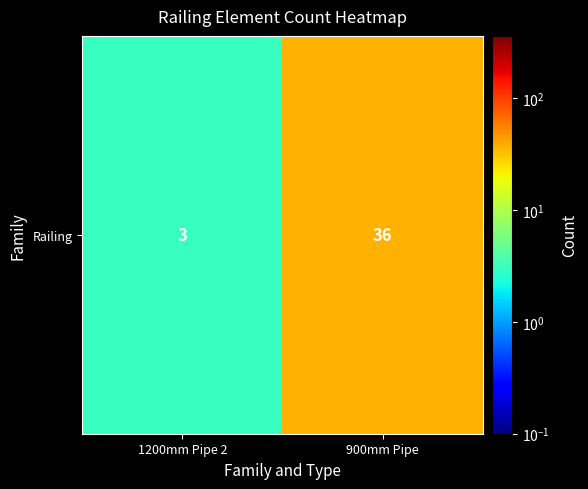

Which category has the highest value across all series?

900mm Pipe